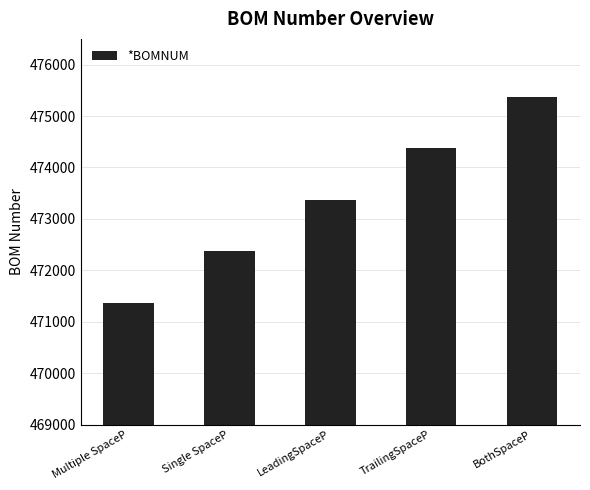

What is the difference between the values at LeadingSpaceP and Multiple SpaceP?

2000